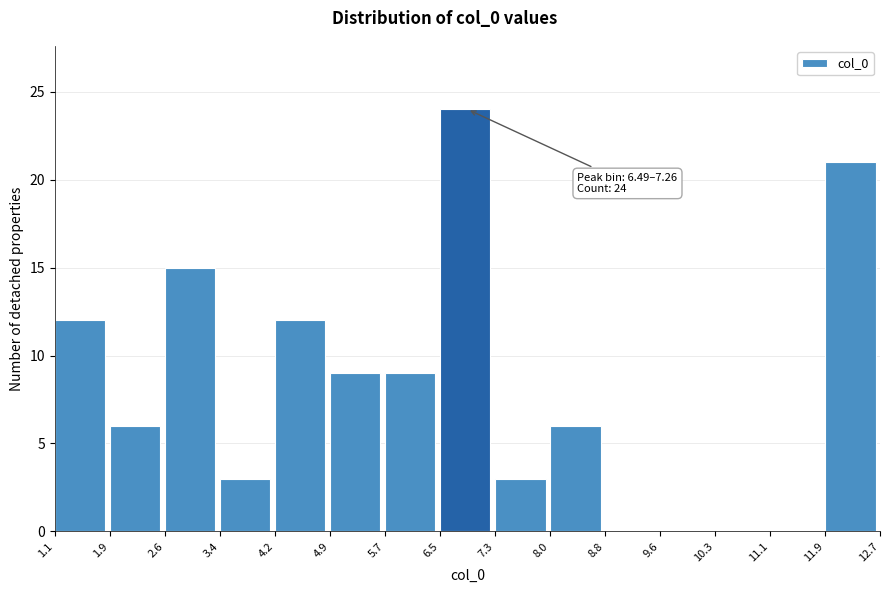

Over which range of the x-axis is the bar tallest?

6.5 to 7.3